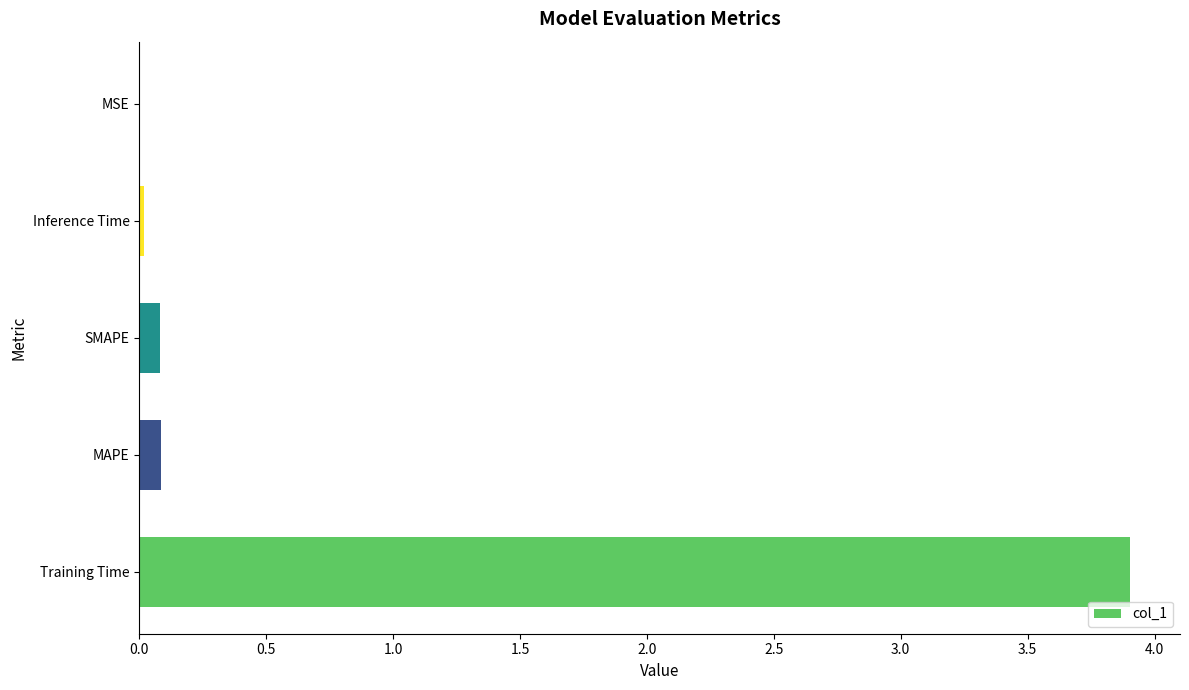

Which category has the highest value across all series?

Training Time